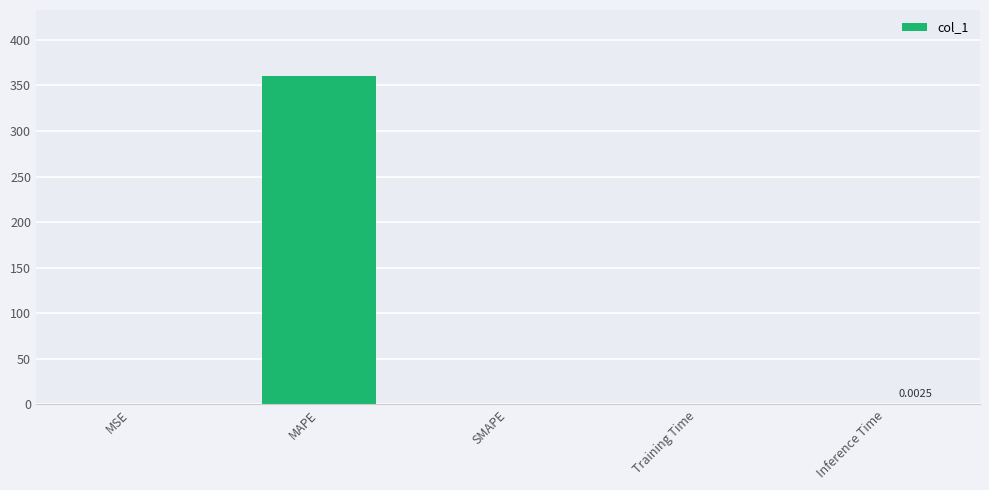

Which label corresponds to the largest value in the chart?

MAPE